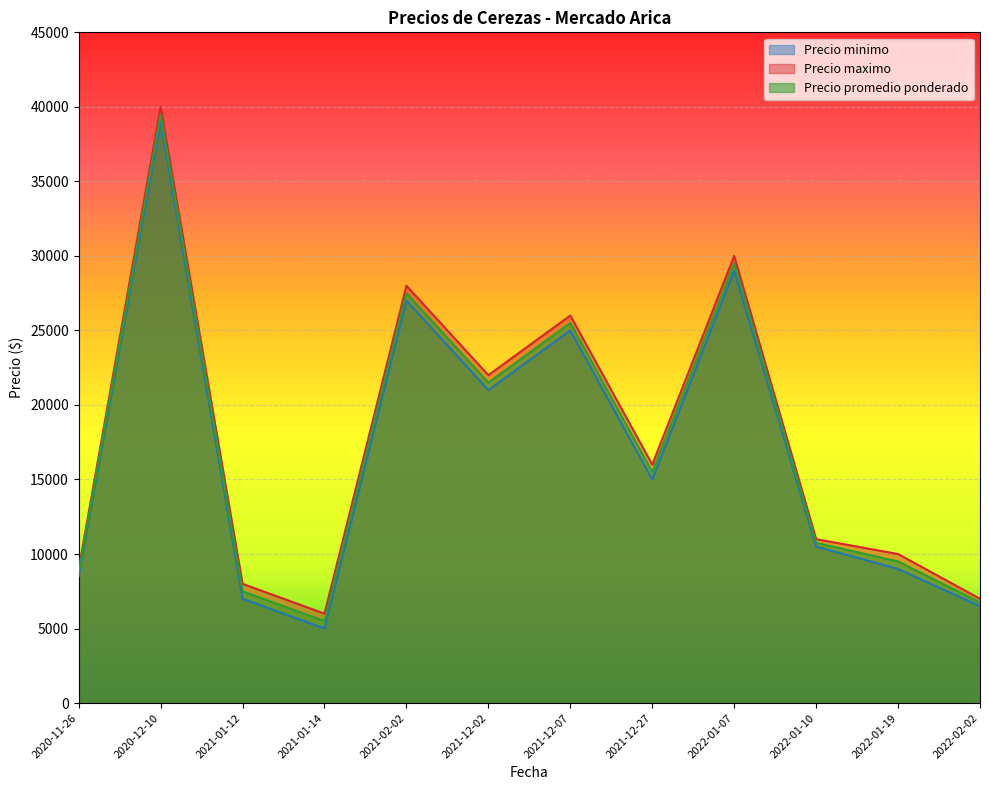

Which series changed the most between 2020-11-26 and 2021-02-02?

Precio maximo